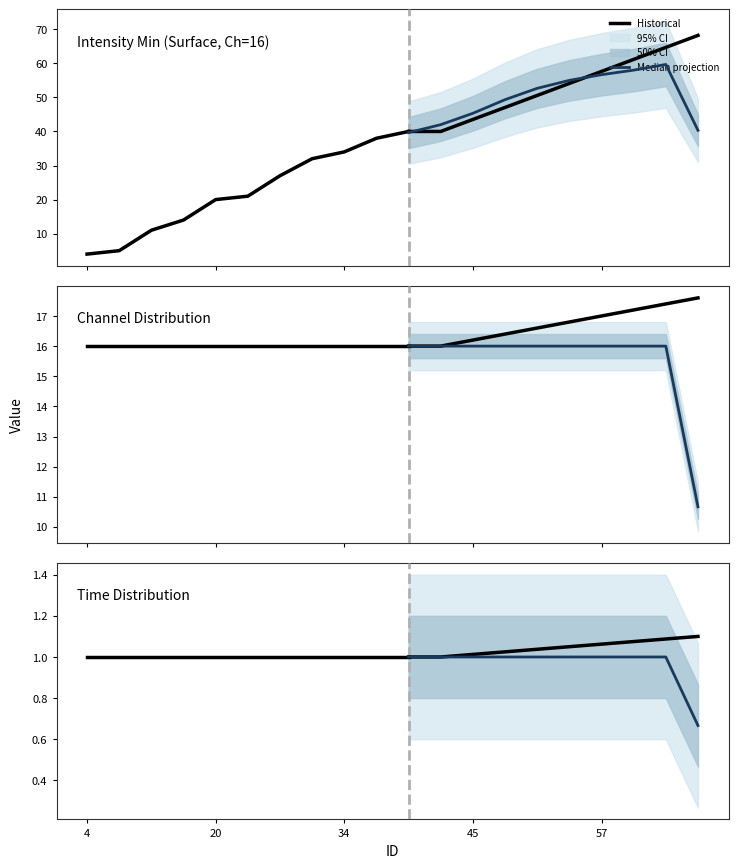

What is the approximate value of Channel at 11?

16